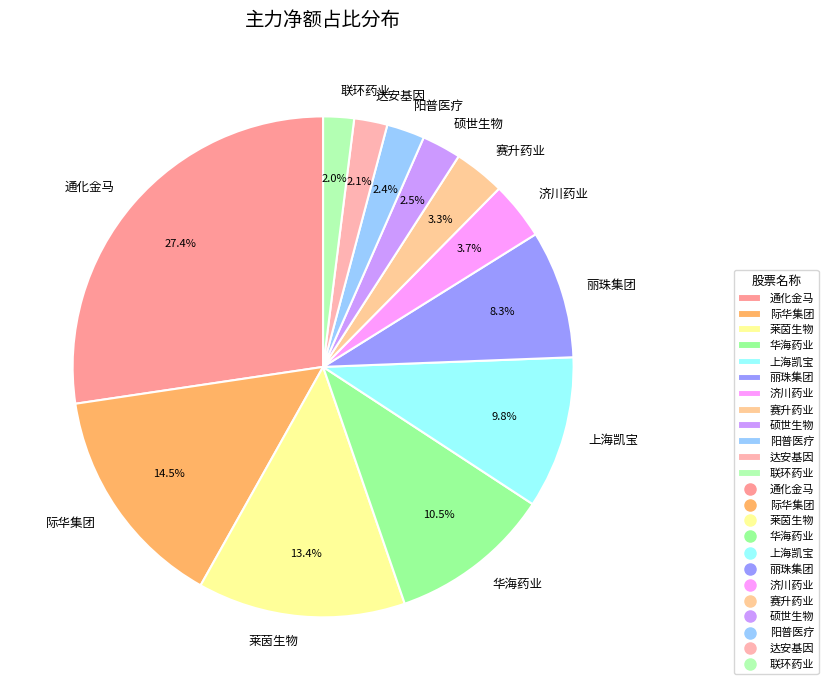

What percentage is the 达安基因 slice, to the nearest percent?

2%